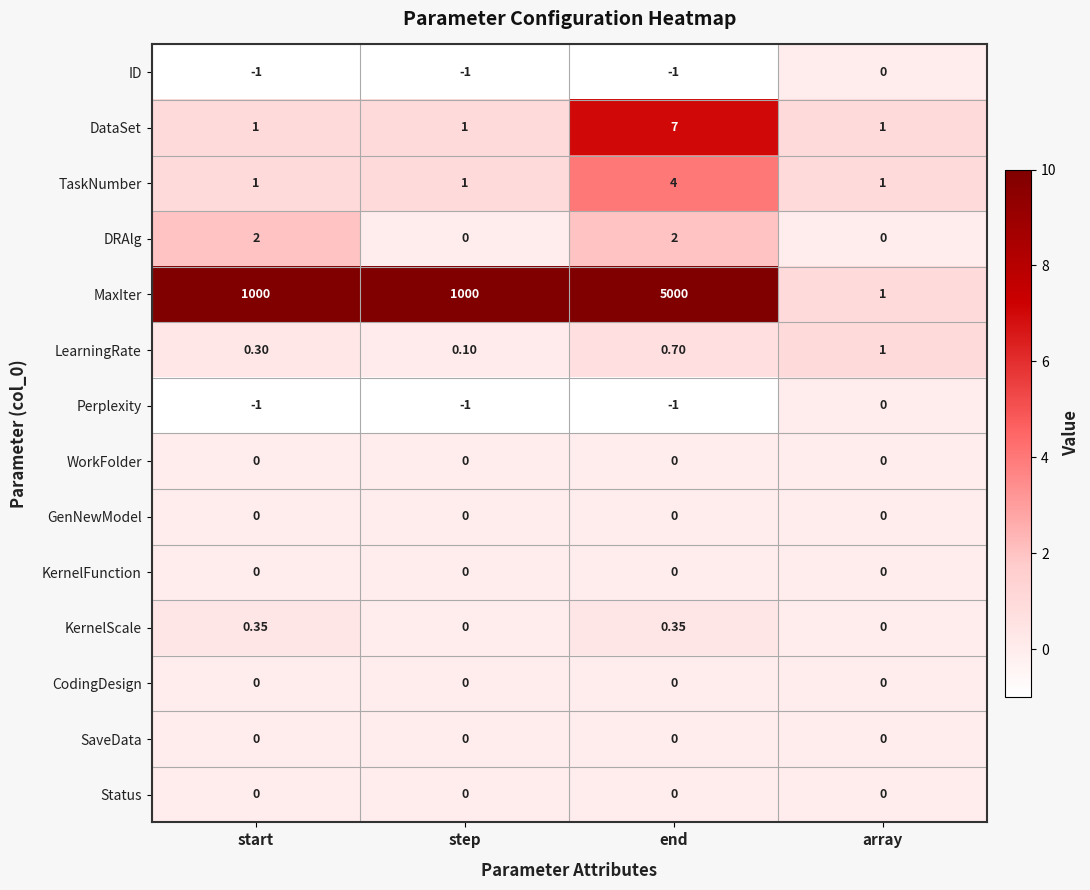

At which category does the chart reach its peak across all series?

end